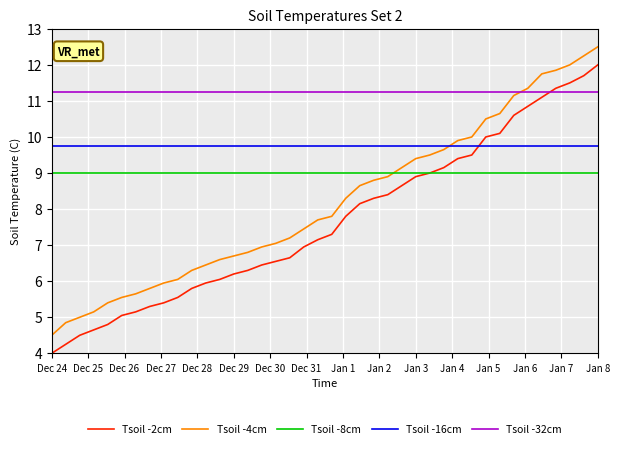

True or false: Tsoil -2cm and Tsoil -32cm cross at least once.

True